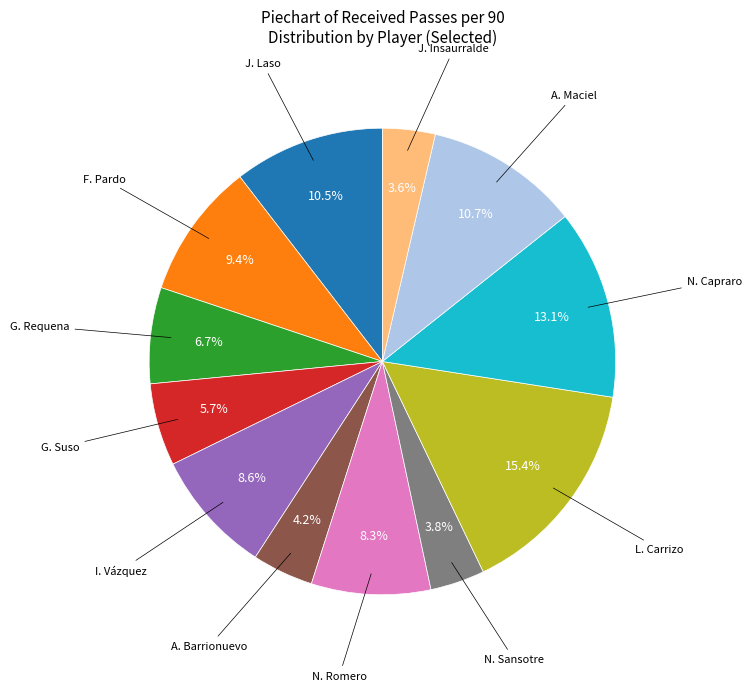

Approximately how many times larger is the value at A. Barrionuevo compared to J. Insaurralde?

1.2